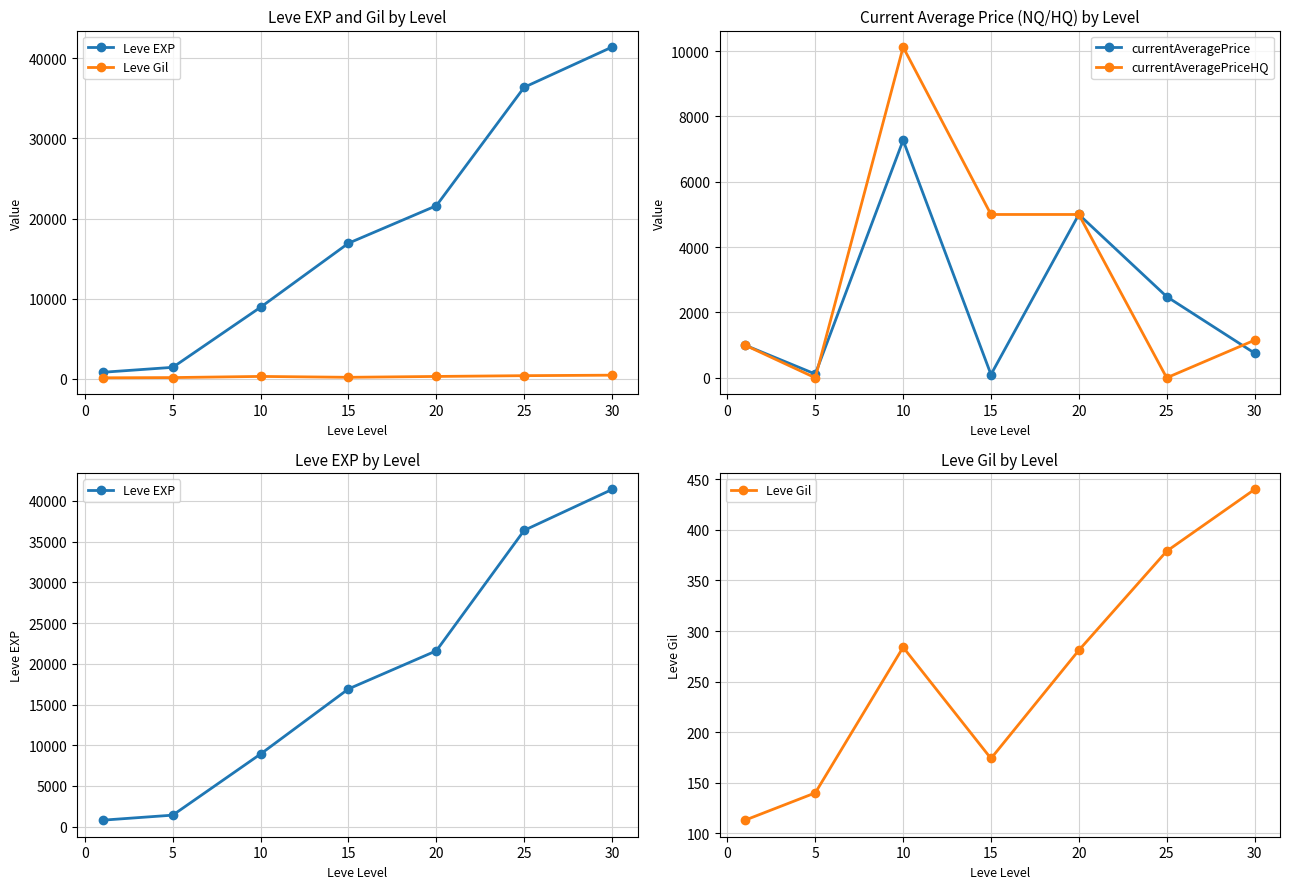

How many interior local peaks does the currentAveragePrice series have?

2